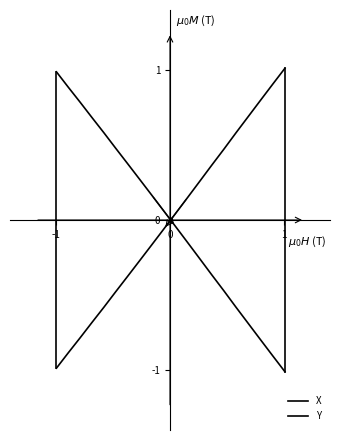

Which series has the largest range (max minus min)?

X